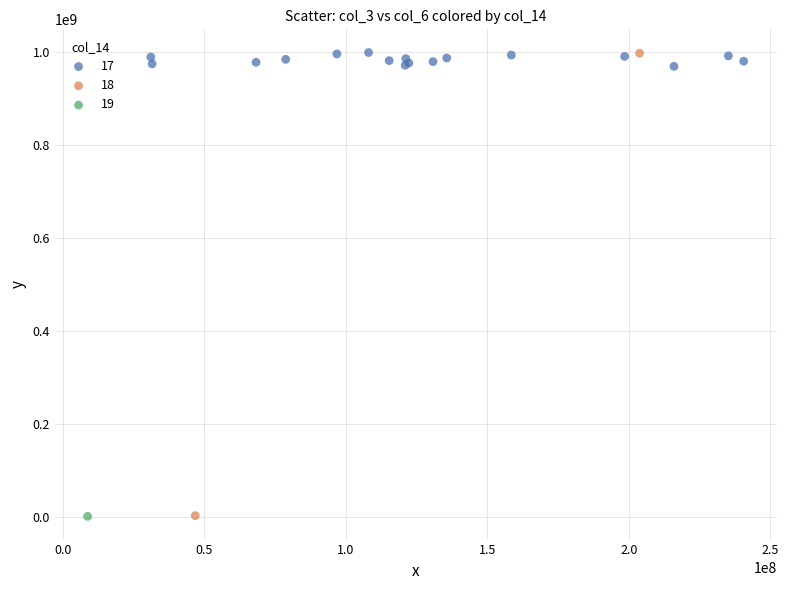

What are all the series names shown in the legend?

17, 18, 19